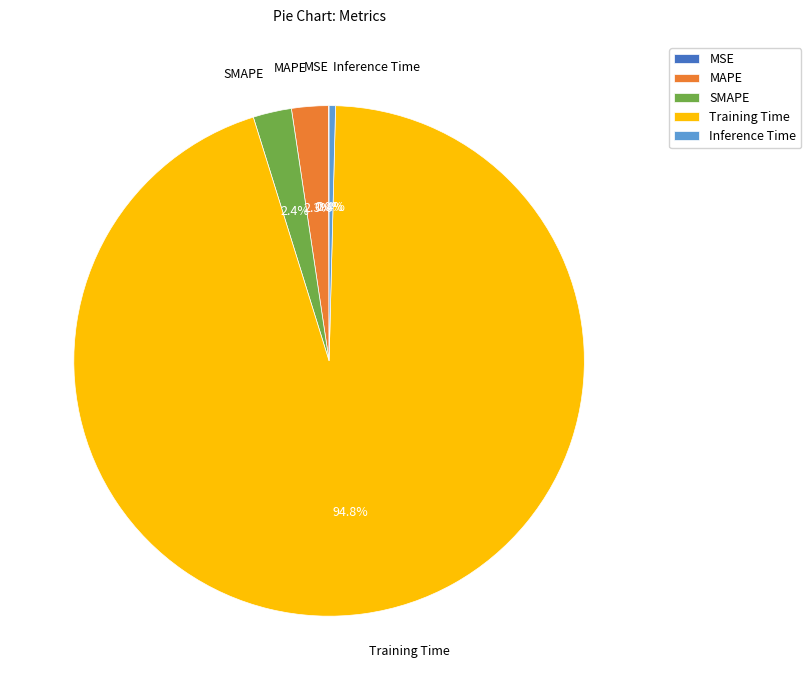

True or false: Training Time accounts for 99% of the total.

False